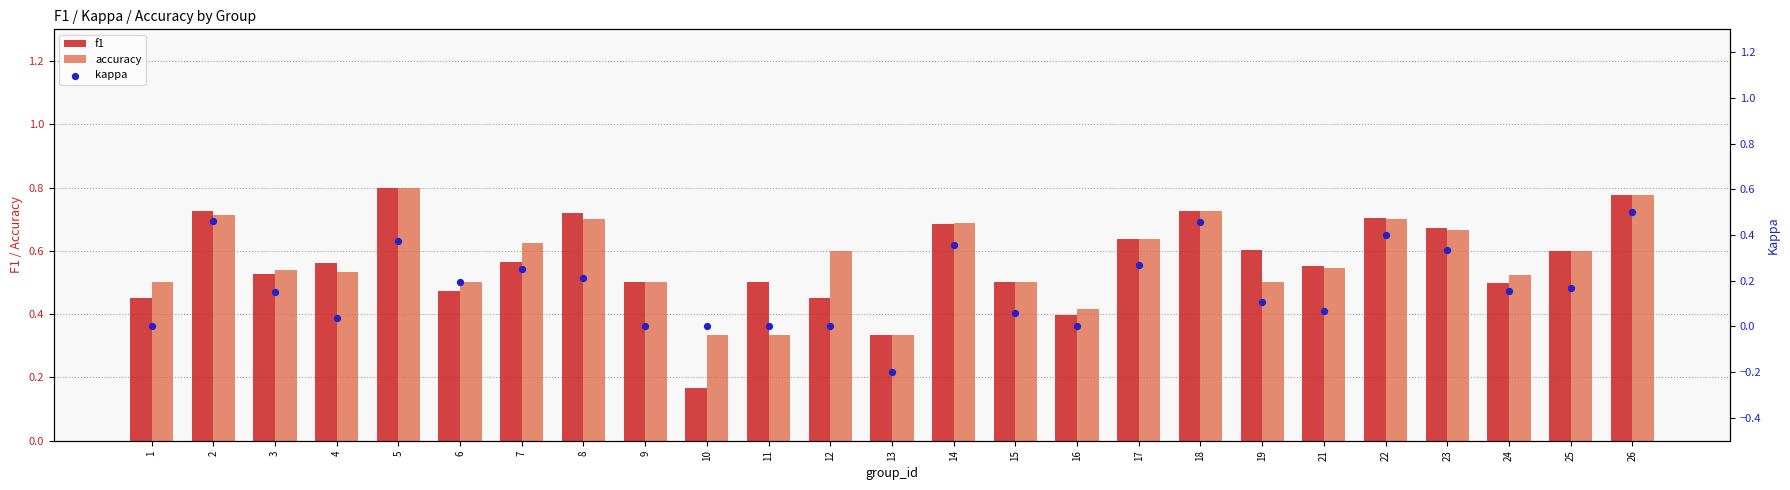

Which series has the largest Y range (max minus min)?

kappa